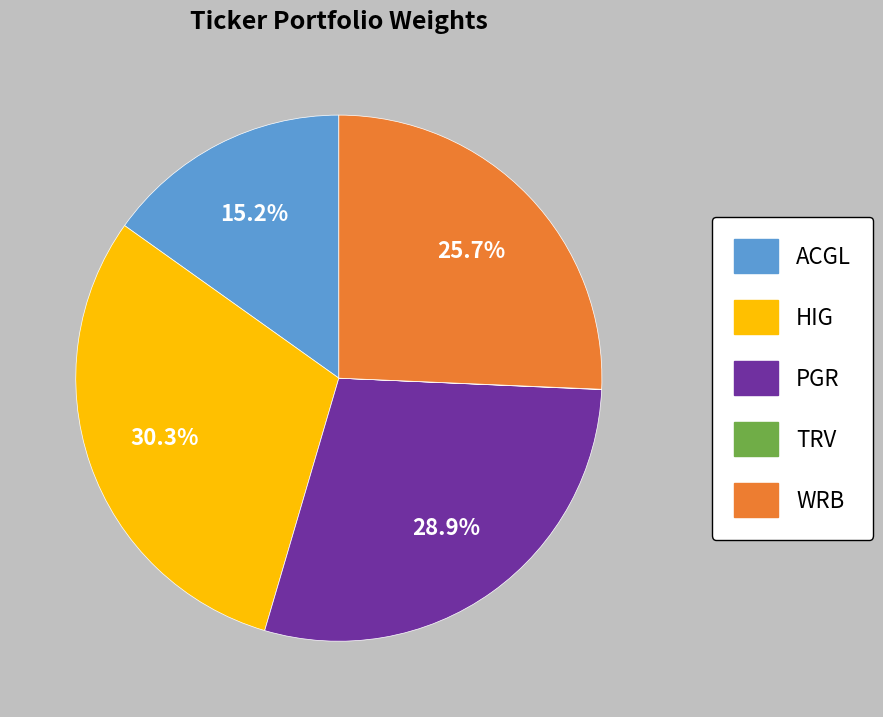

Is there a majority slice in this chart?

No